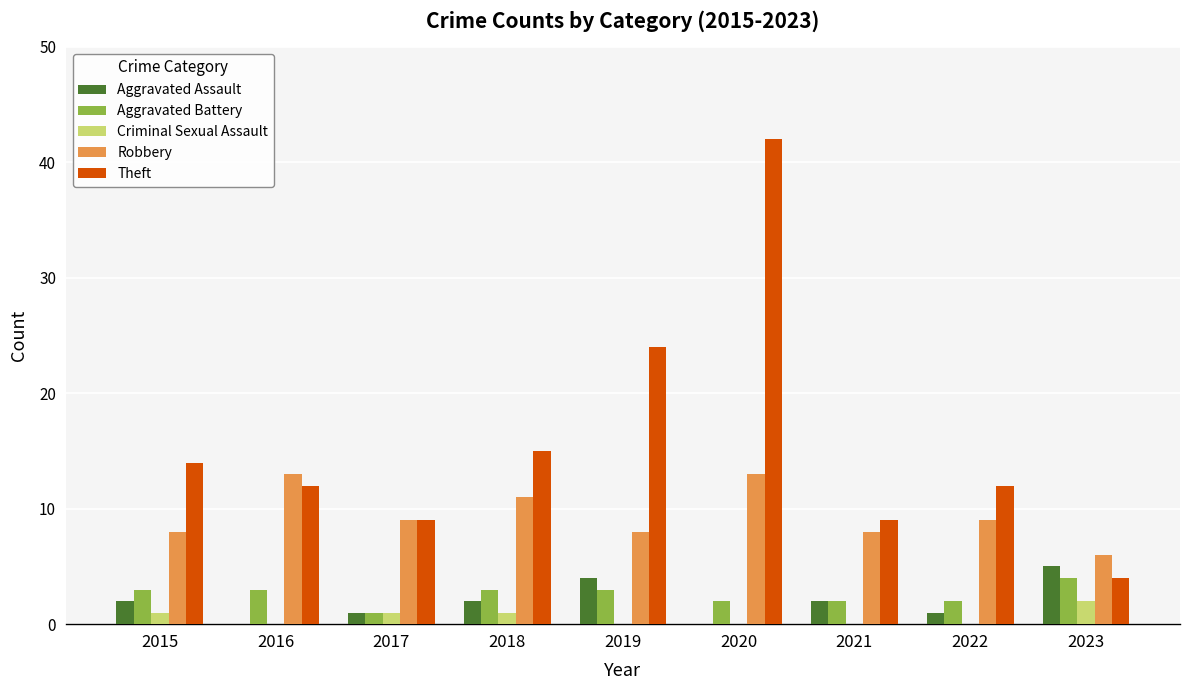

How many series are shown in this chart?

5